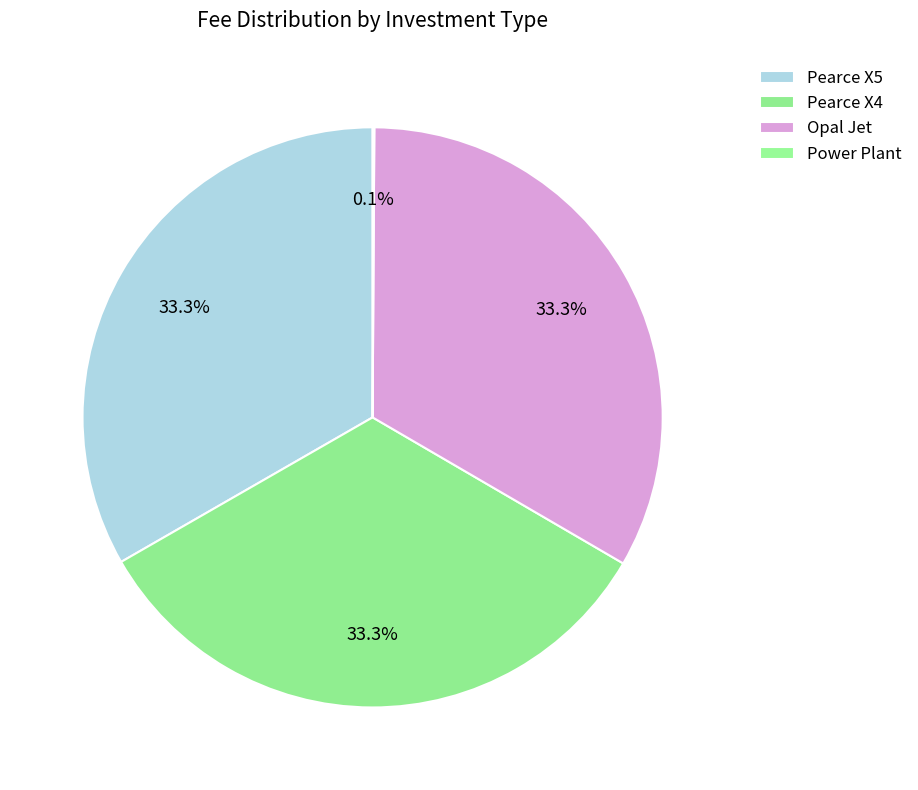

Does Opal Jet account for over 50% of the chart?

No